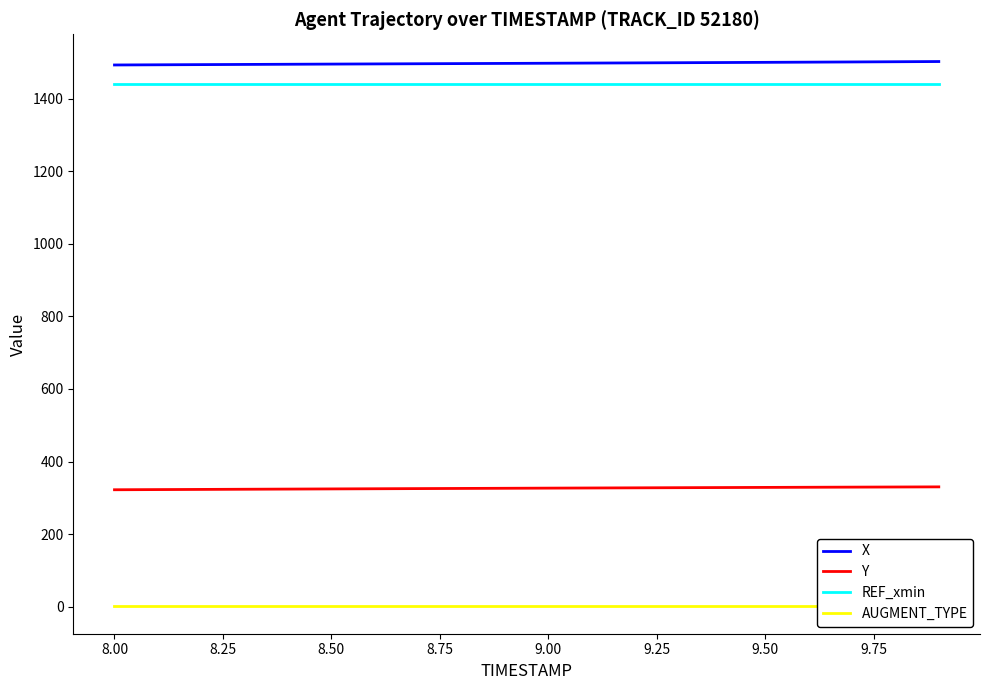

True or false: Y and X cross at least once.

False